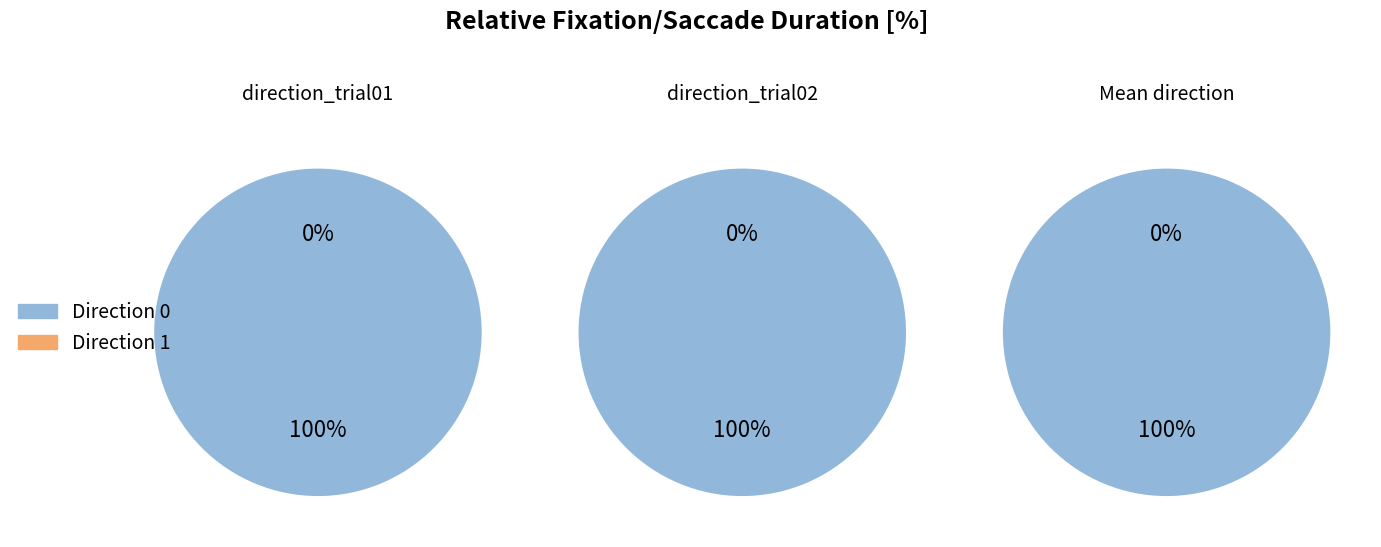

What portion of the pie excludes direction_1_duration?

100.0%